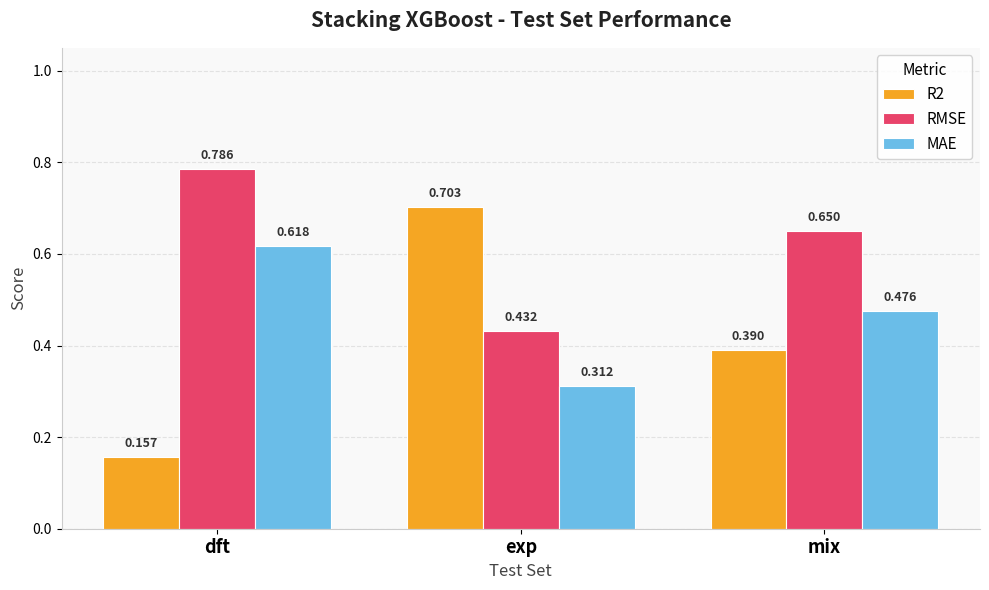

Rank the categories by R2 value from lowest to highest.

dft, mix, exp